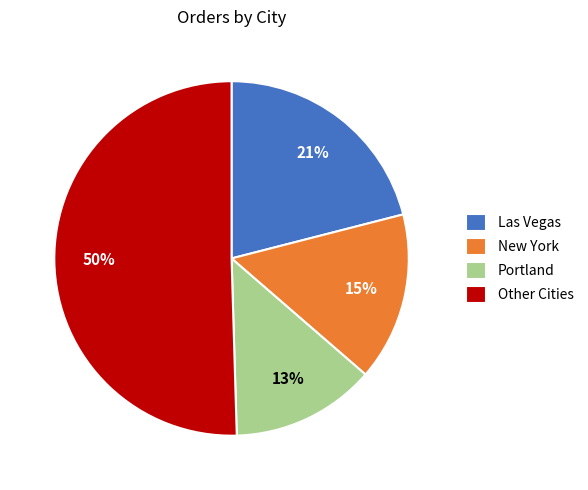

Between New York and Portland, which is larger?

New York